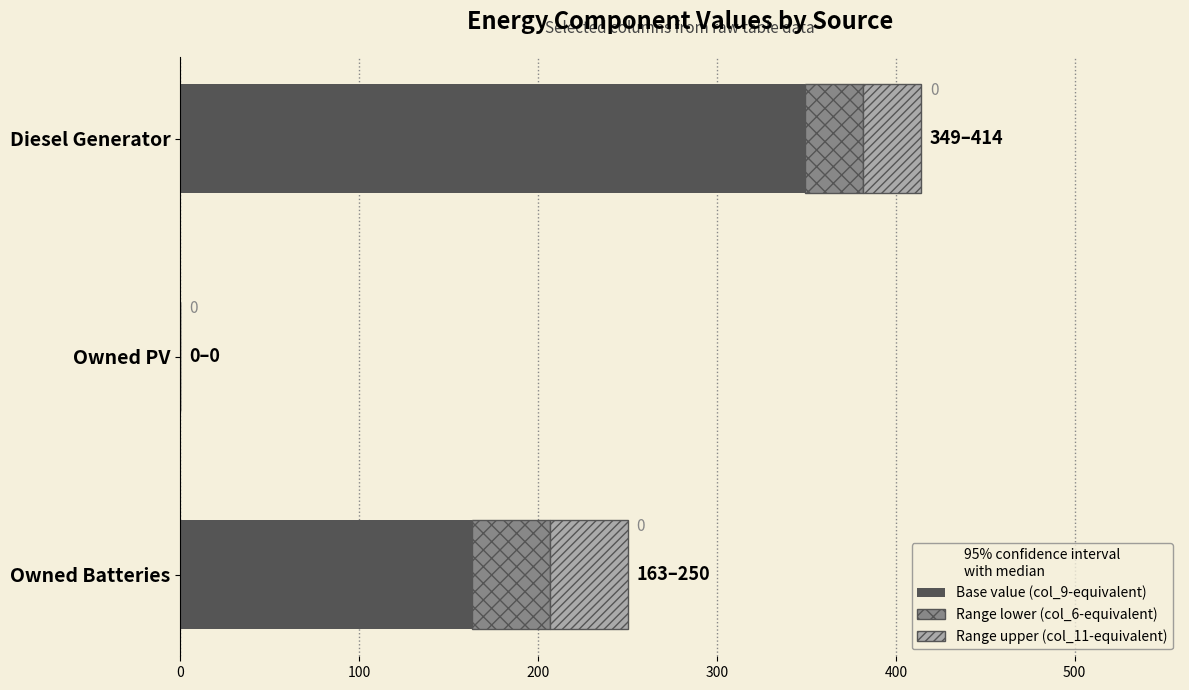

At which category is the sum across all series the highest?

Diesel Generator